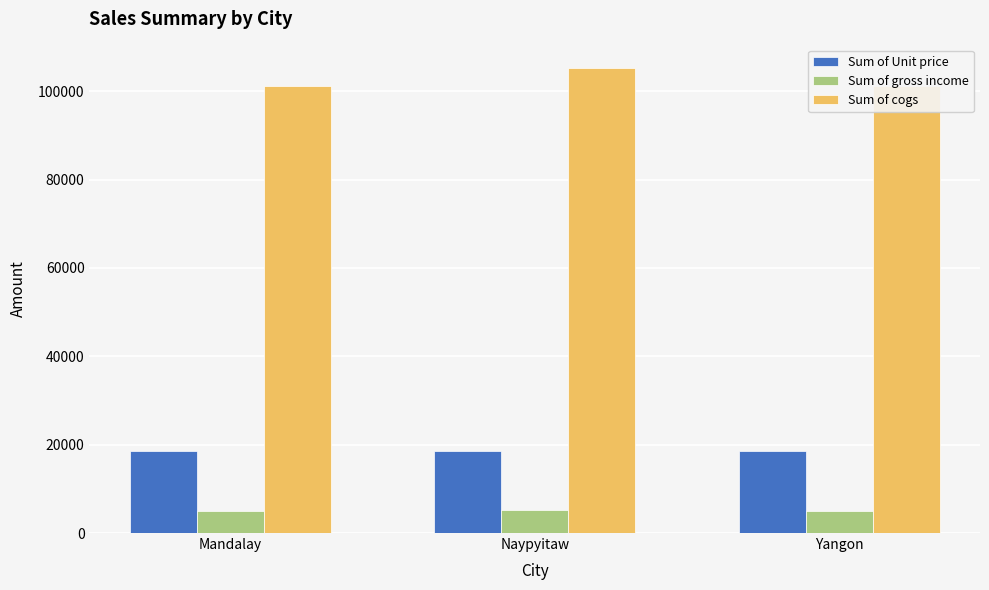

What is the difference between the Sum of cogs values at Naypyitaw and Yangon?

4160.3